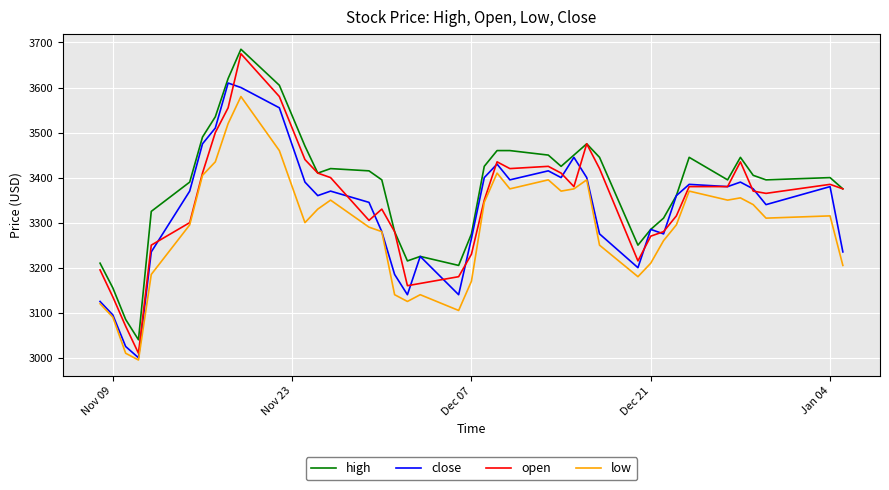

What is the maximum value shown in the chart?

3685